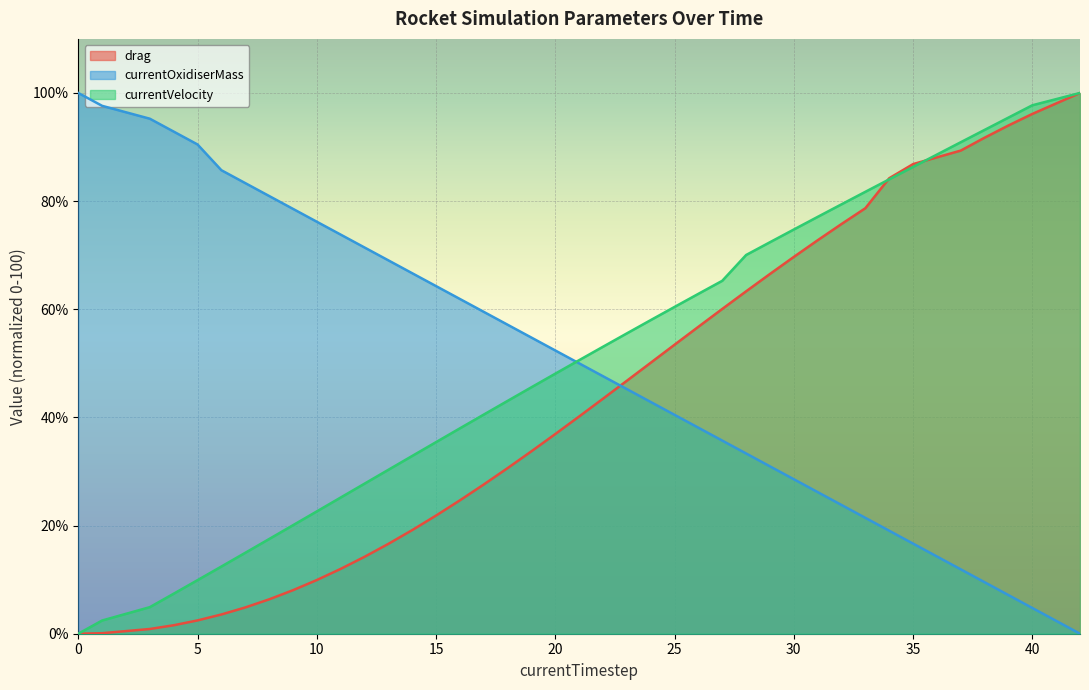

List the series in order of their overall mean, lowest first.

drag, currentVelocity, currentOxidiserMass